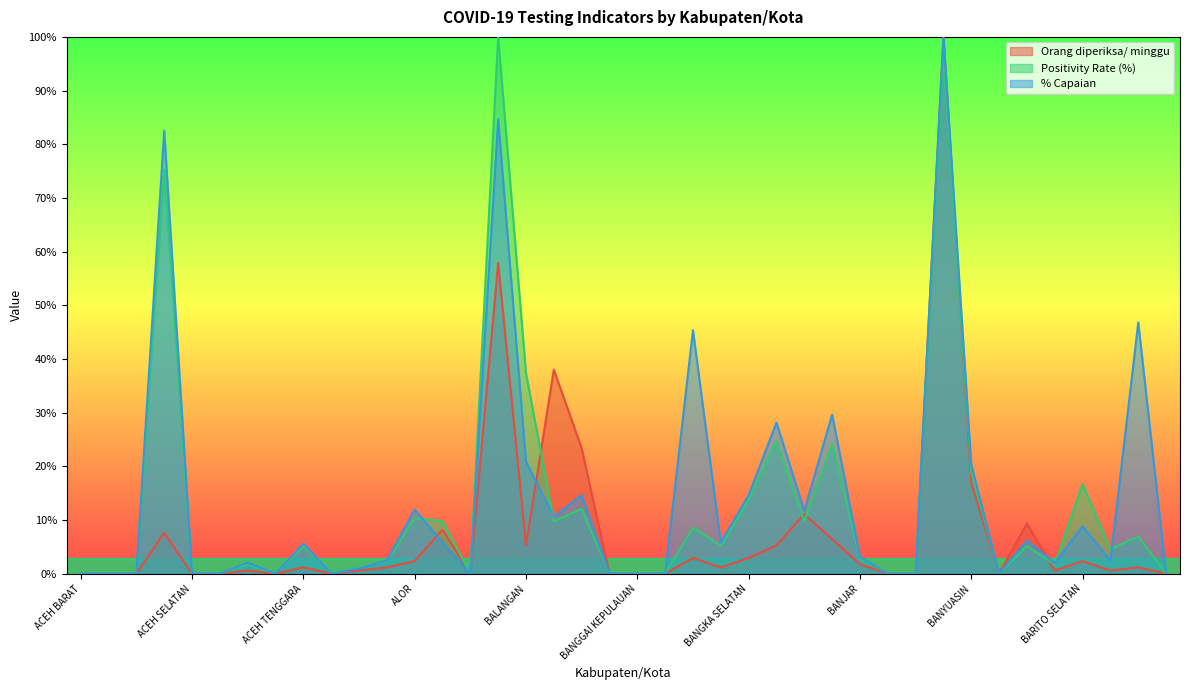

After their last crossing, which series has the higher values: Positivity Rate (%) or % Capaian?

% Capaian